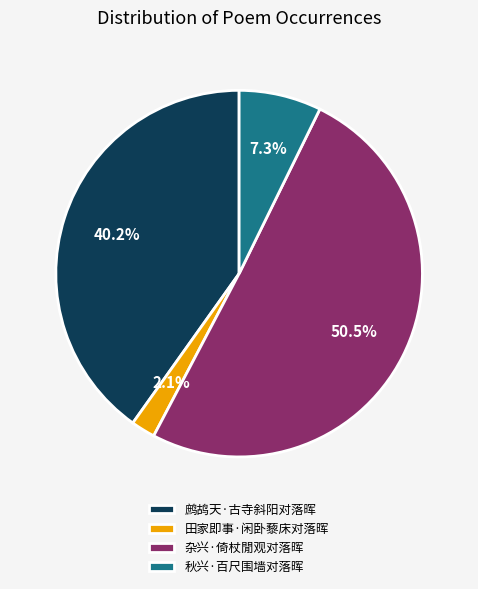

To the nearest percent, what is the difference between the 秋兴·百尺围墙对落晖 and 杂兴·倚杖閒观对落晖 slice percentages?

43%